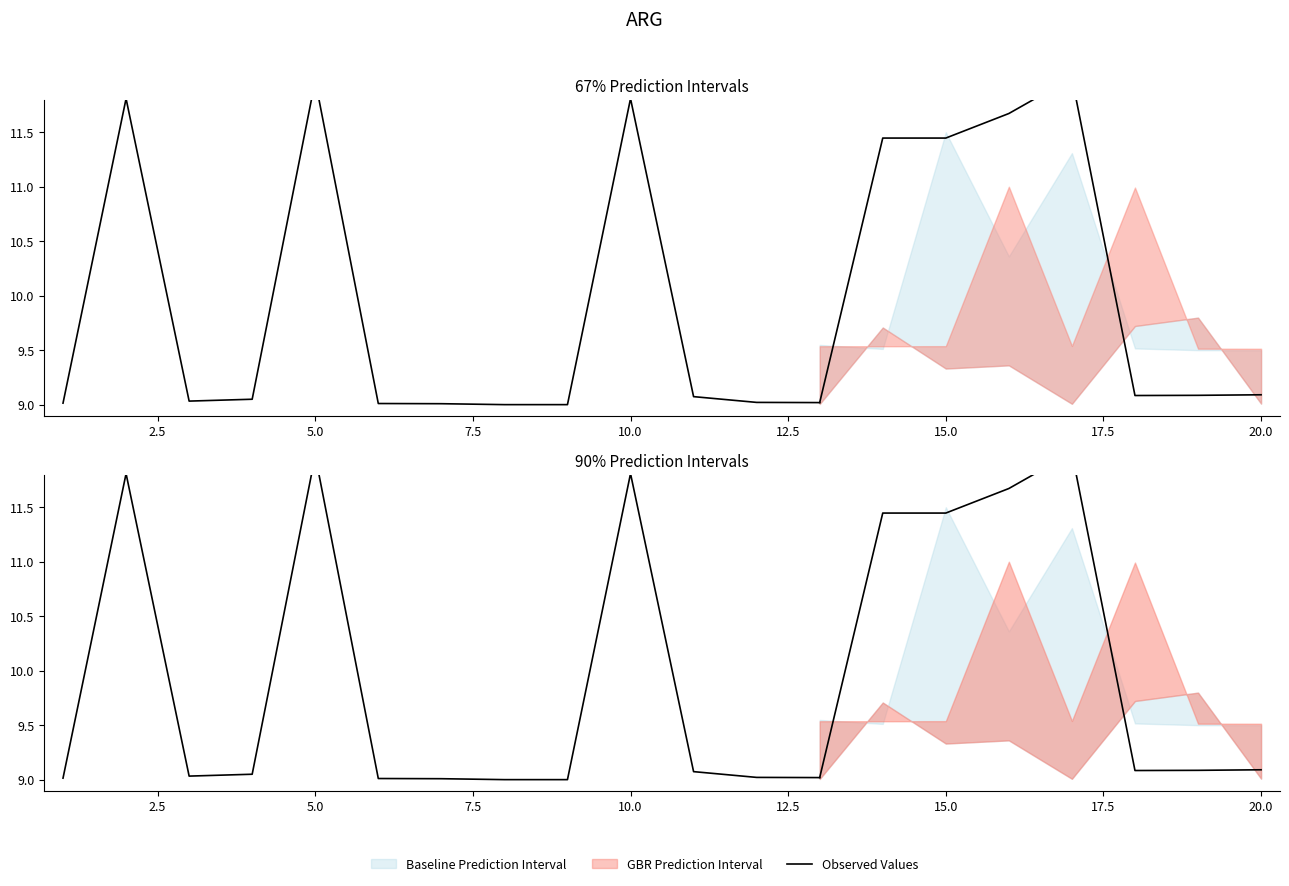

Is this an area chart (filled region under the line)?

No